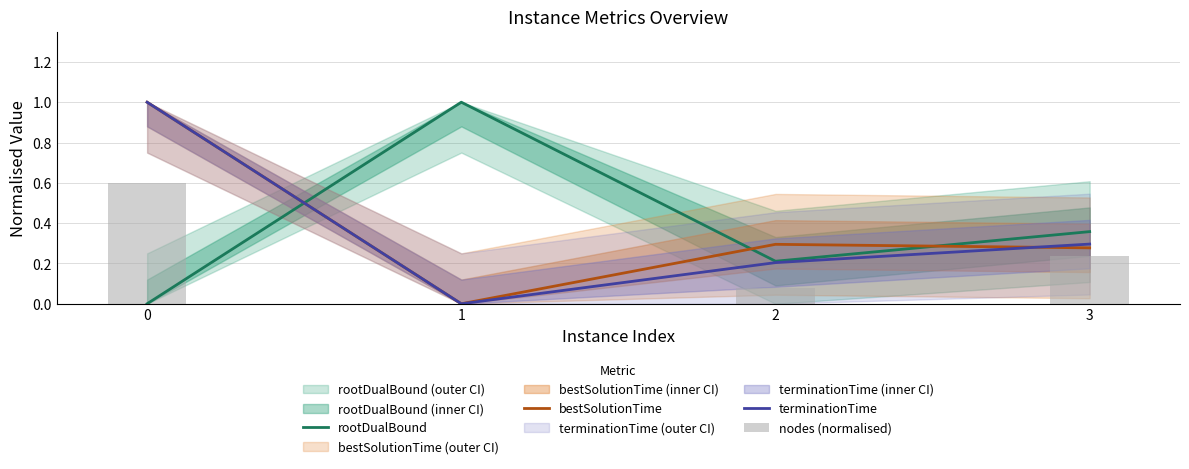

At which label is nodes (normalised) closest to 0?

1